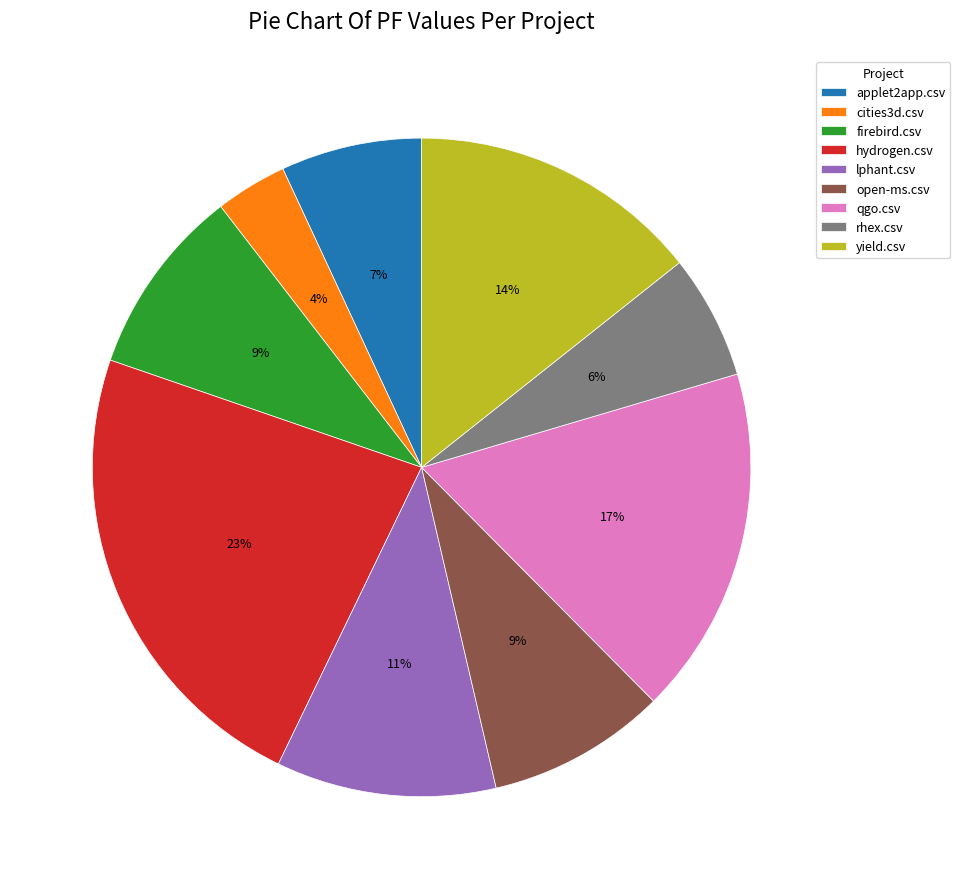

The yield.csv slice represents 25% of the pie. True or false?

False